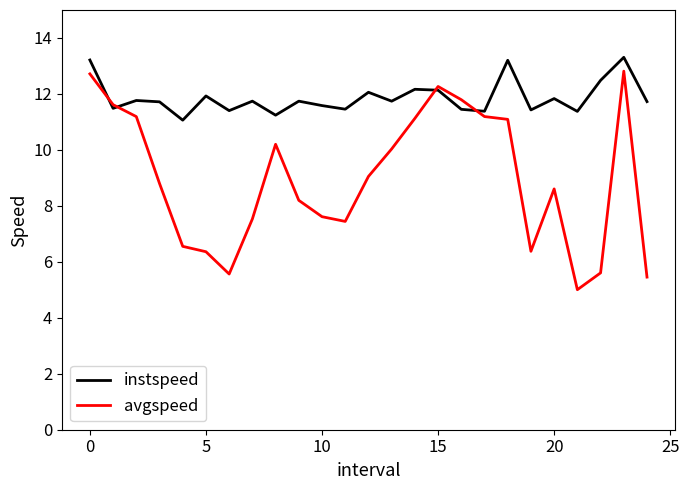

Which series has the largest total across all categories?

instspeed